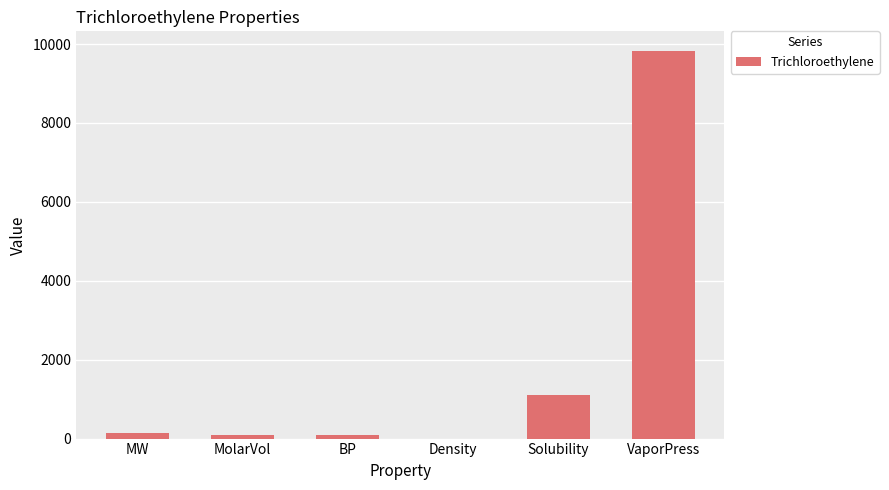

What is the ratio of the value at MolarVol to the value at Density?

66.7